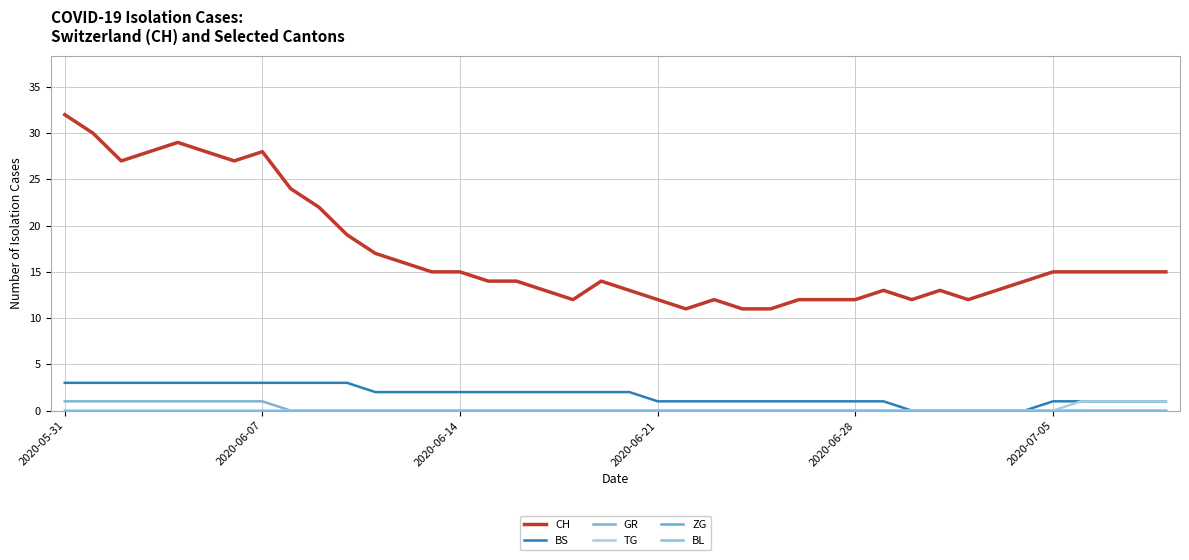

True or false: BL and TG intersect in this chart.

False